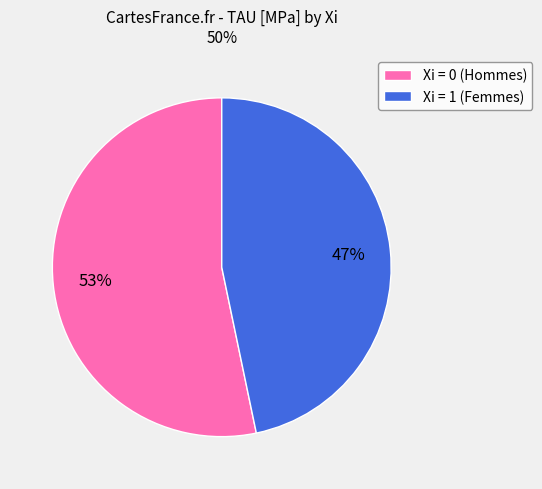

What is the smallest slice in the pie chart?

Xi = 1 (Femmes)